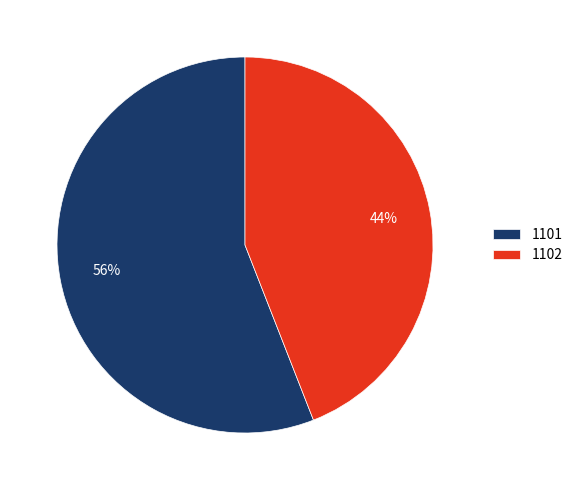

How many slices are in this pie chart?

2